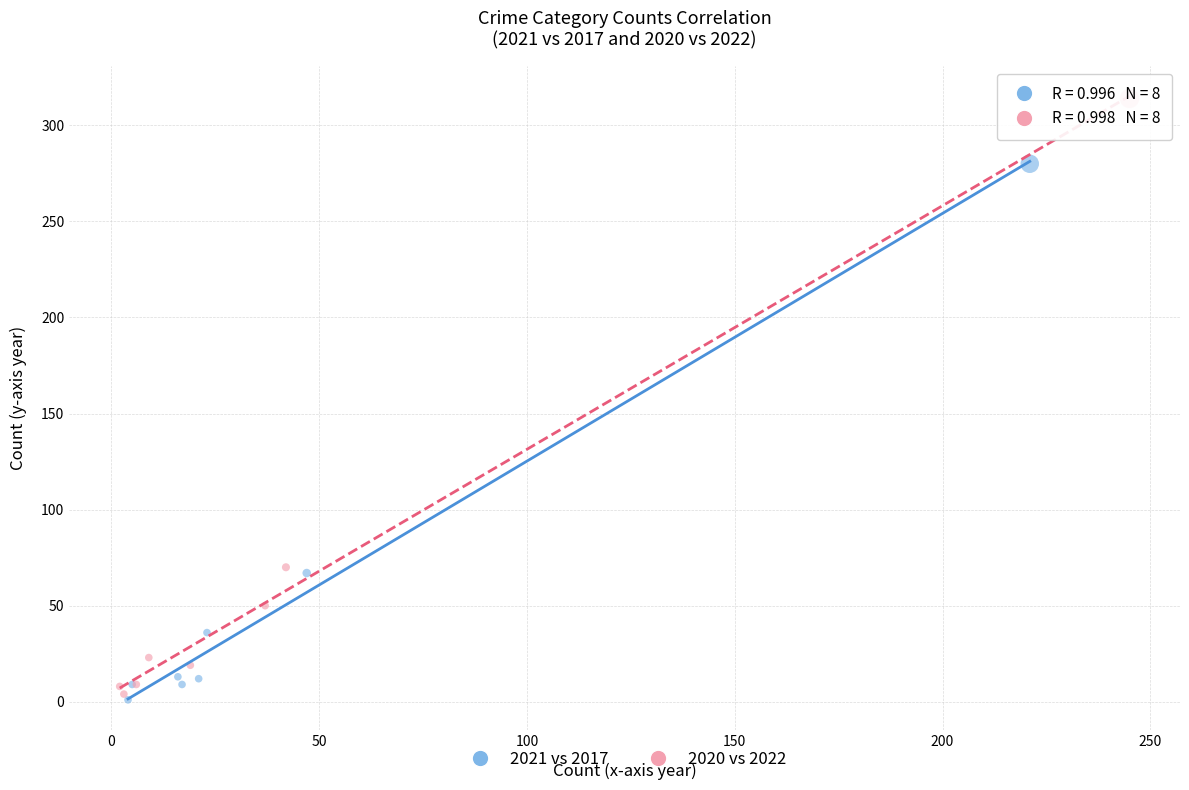

What are all the series names shown in the legend?

2021 vs 2017, 2020 vs 2022